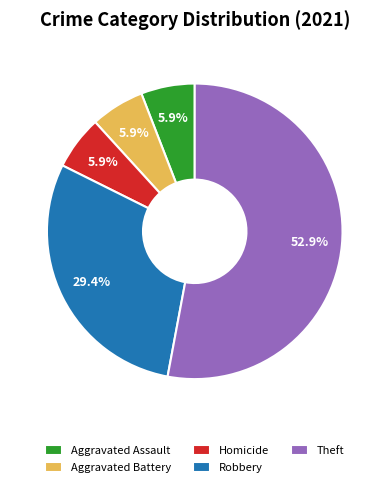

What portion of the pie excludes Robbery?

70.6%